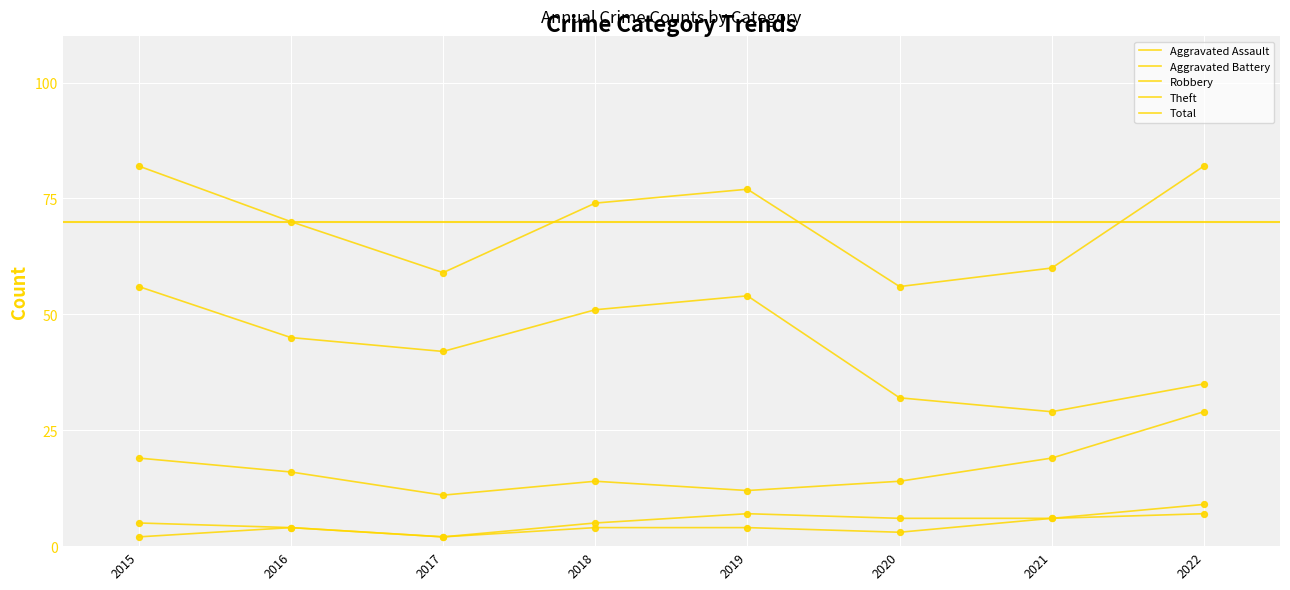

At which category is the sum across all series the highest?

2015